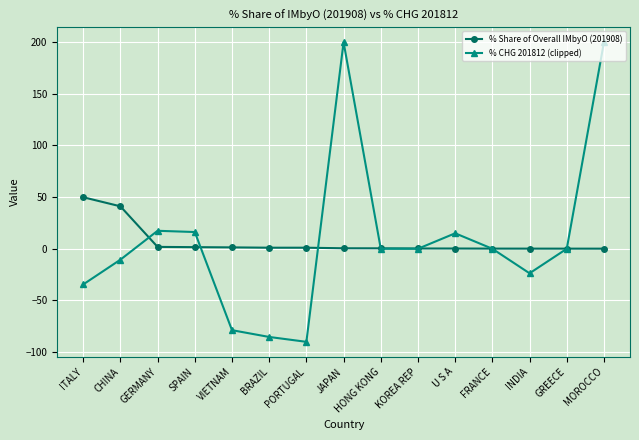

What are all the series names shown in the legend?

% Share of Overall IMbyO (201908), % CHG 201812 (clipped)